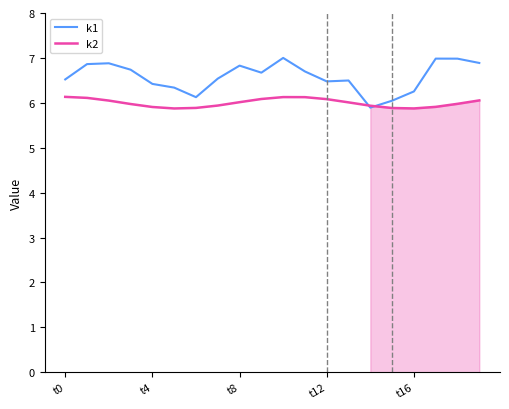

True or false: k2 has a value of 5.9 at t16.

True